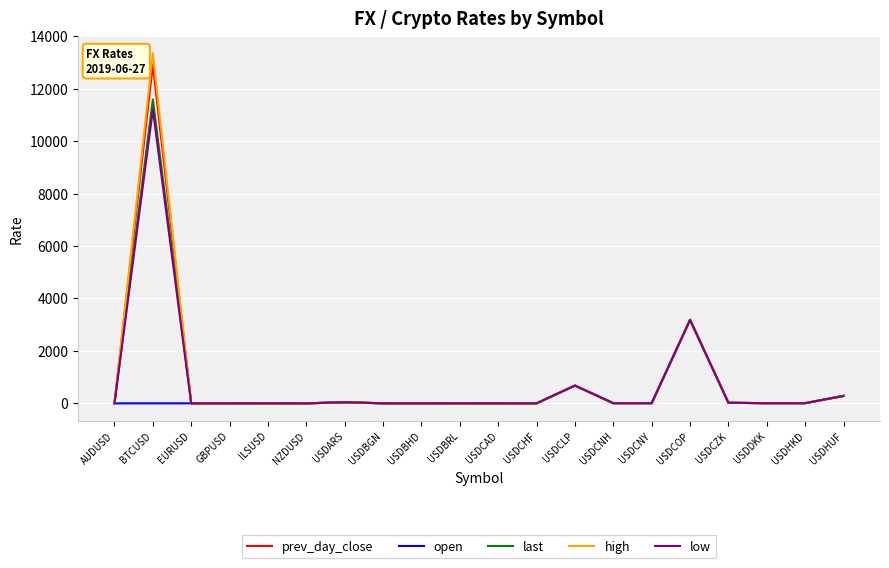

At which label is low closest to 5600?

USDCOP